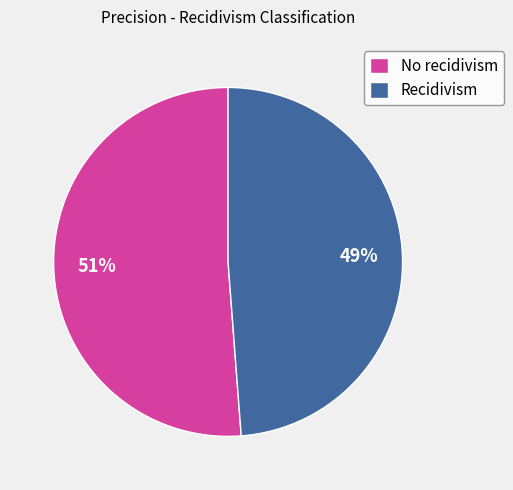

Do No recidivism and Recidivism together represent more than half of the pie?

Yes